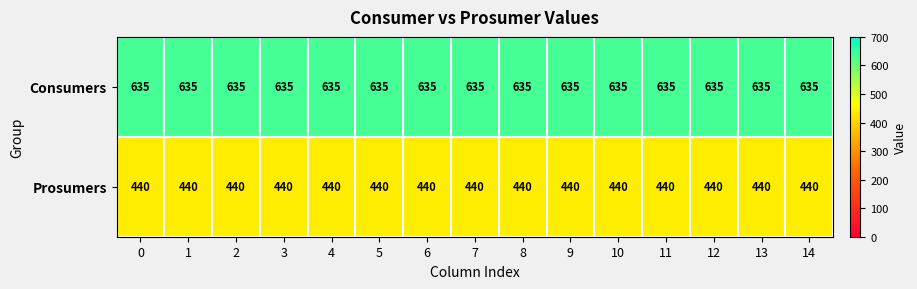

What is the minimum value for Prosumers?

440